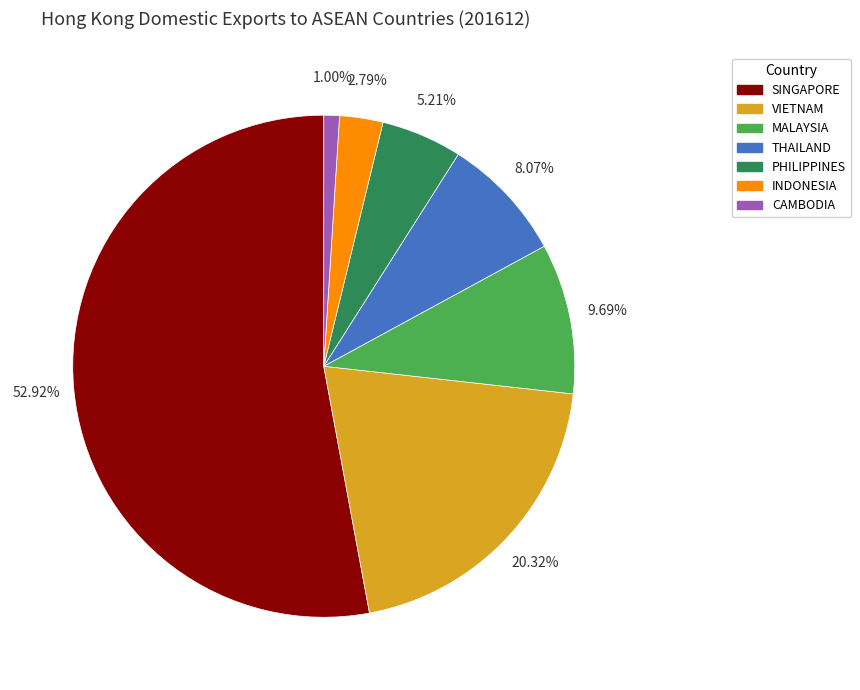

To the nearest percent, what is the difference between the SINGAPORE and INDONESIA slice percentages?

50%